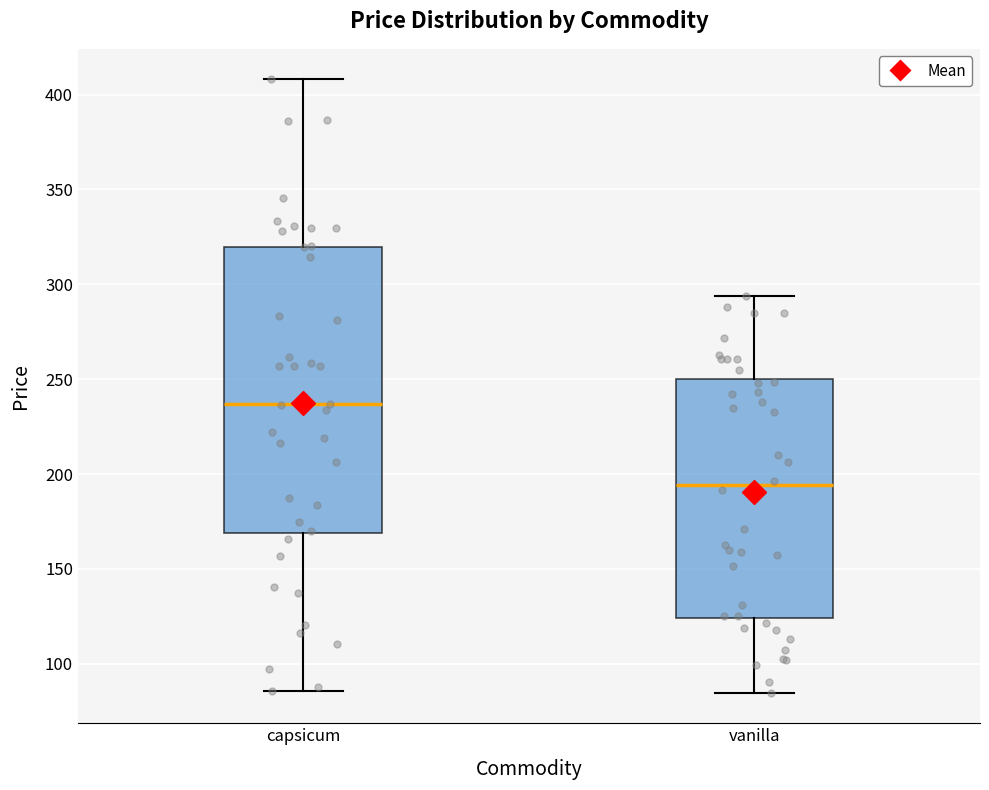

Reading left to right, transcribe this box plot: for each box, give where its median line is, the range the box spans, and where its two whiskers end, as read against the y-axis. The values are not printed on the chart, so give them approximately, as read against the axis.

capsicum: median 235, box 170 to 320, whiskers 85 to 410
vanilla: median 195, box 125 to 250, whiskers 85 to 295